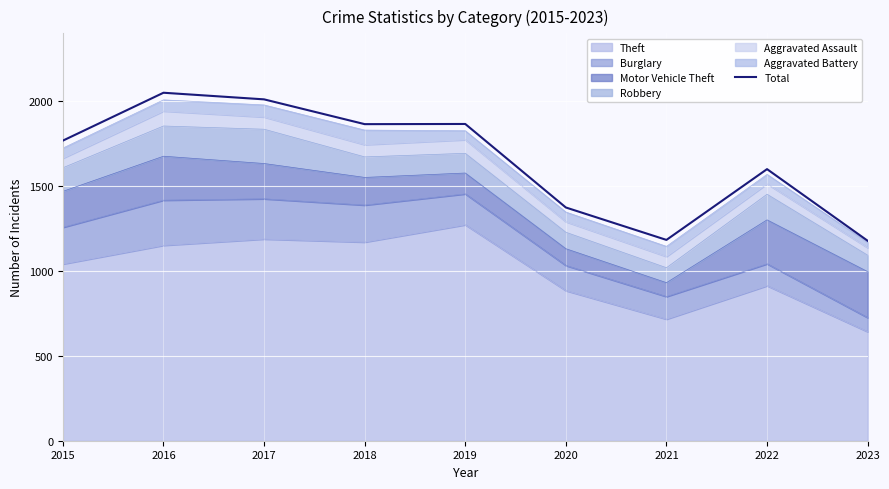

Read the value at 2016.

2050